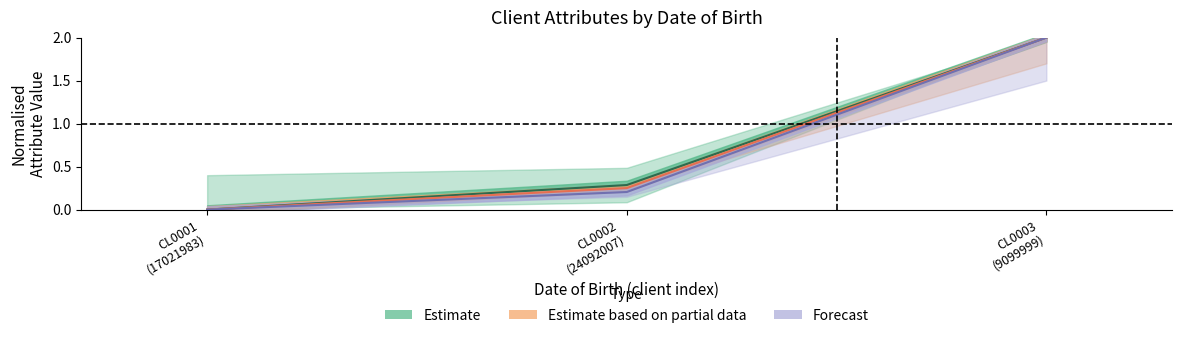

At which category is the sum across all series the highest?

CL0003
(9099999)